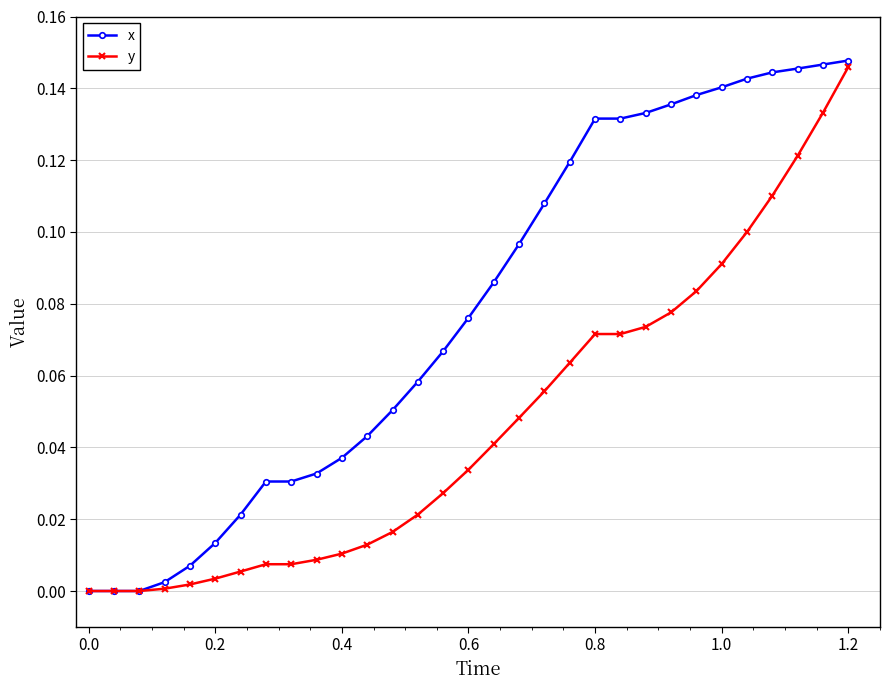

Rank the series by their average value, from lowest to highest.

y, x